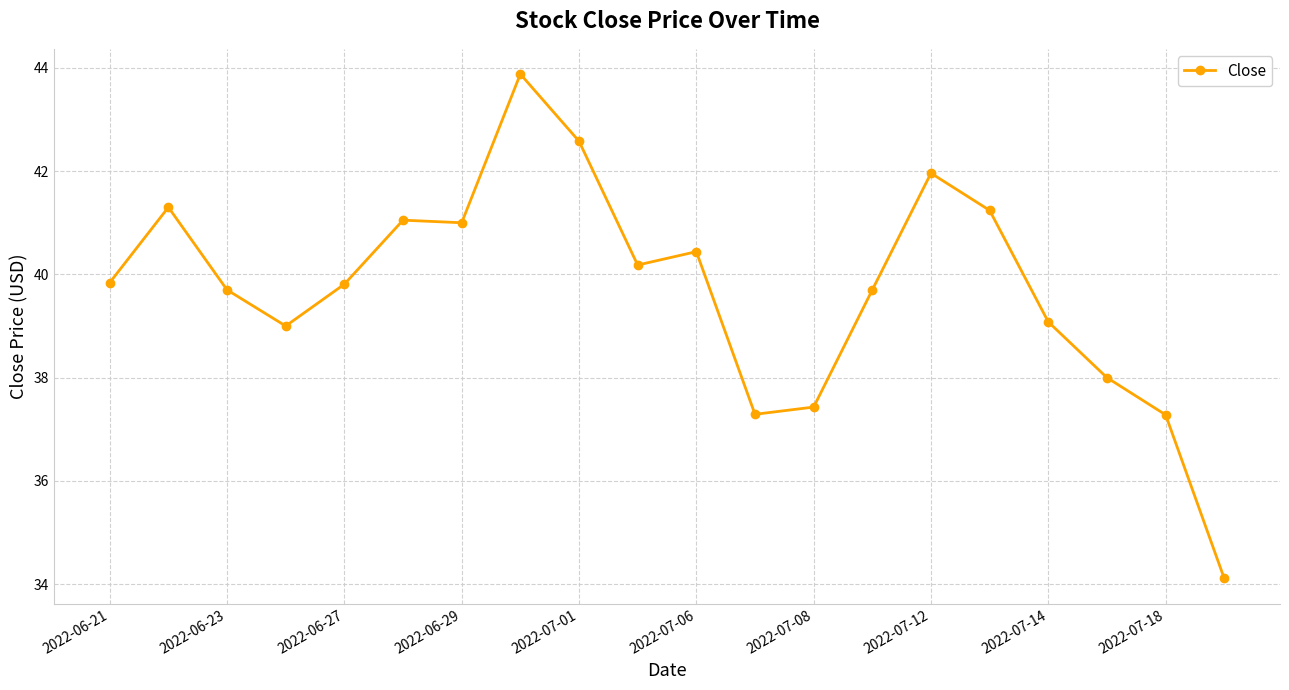

What is the sum of all values?

794.9